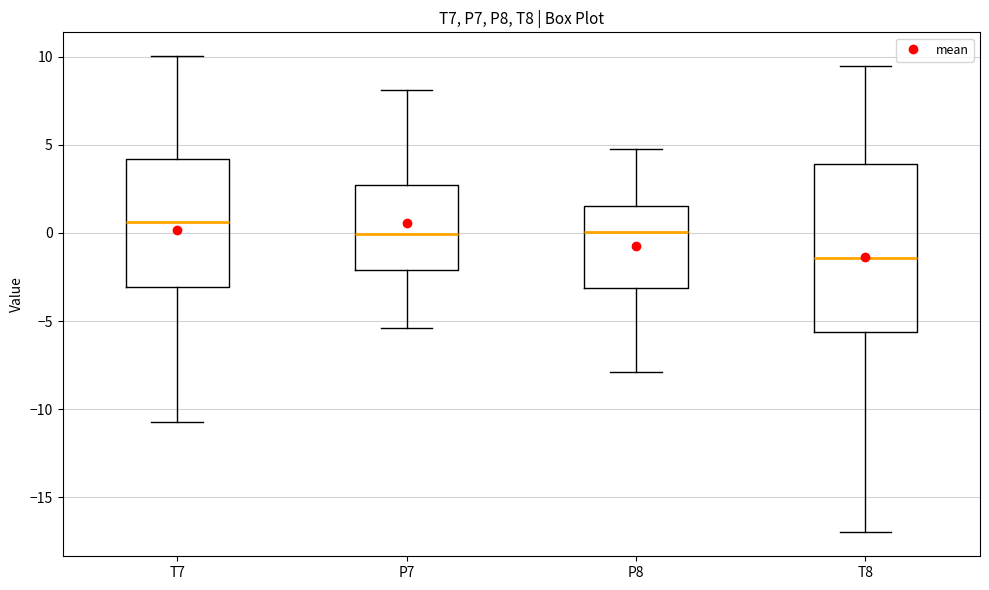

Reading left to right, transcribe this box plot: for each box, give where its median line is, the range the box spans, and where its two whiskers end, as read against the y-axis. The values are not printed on the chart, so give them approximately, as read against the axis.

T7: median 0.5, box -3.0 to 4.0, whiskers -10.5 to 10.0
P7: median 0.0, box -2.0 to 2.5, whiskers -5.5 to 8.0
P8: median 0.0, box -3.0 to 1.5, whiskers -8.0 to 4.5
T8: median -1.5, box -5.5 to 4.0, whiskers -17.0 to 9.5